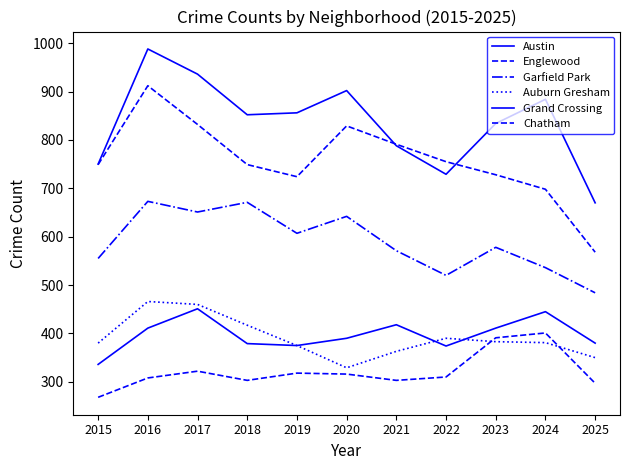

What is the difference between the second highest and minimum values in the Austin series?

266